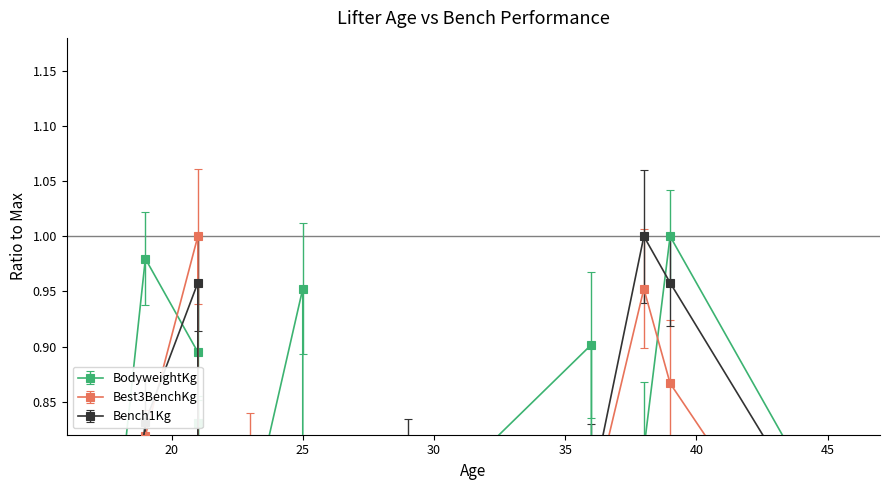

At which category does the chart reach its peak across all series?

39